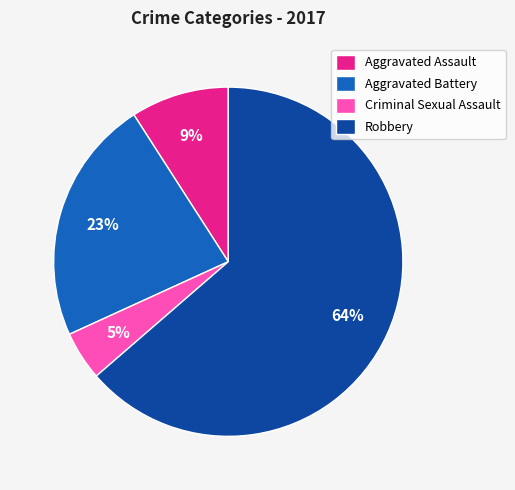

Between Aggravated Assault and Robbery, which is larger?

Robbery